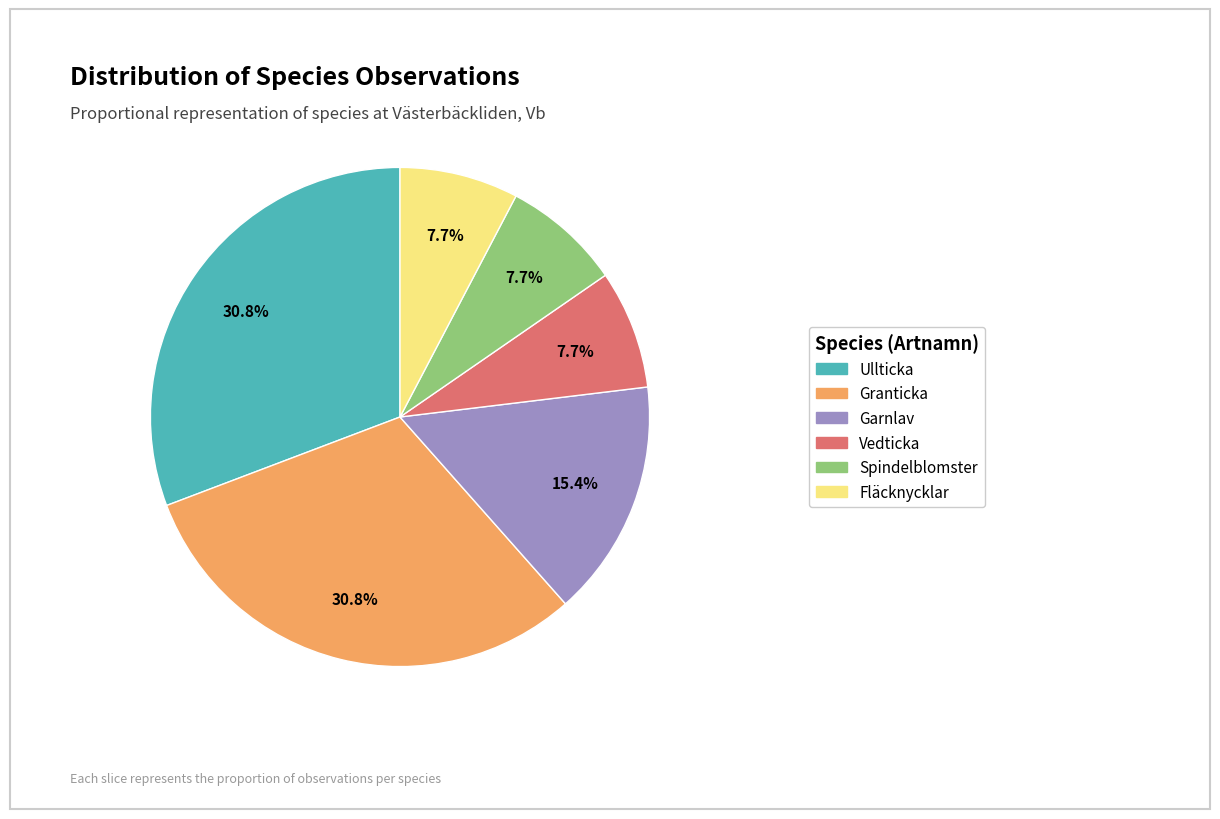

Approximately how many times larger is the value at Fläcknycklar compared to Spindelblomster?

1.0